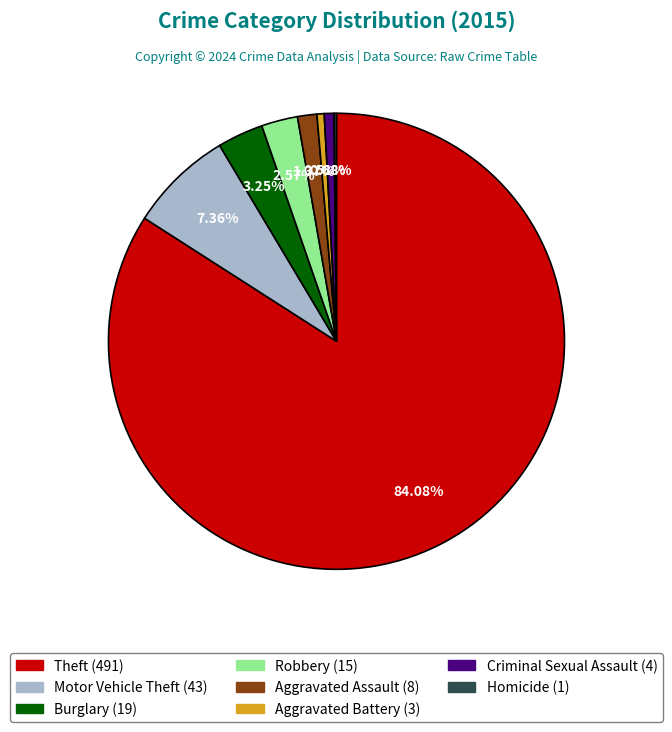

Is there a majority slice in this chart?

Yes